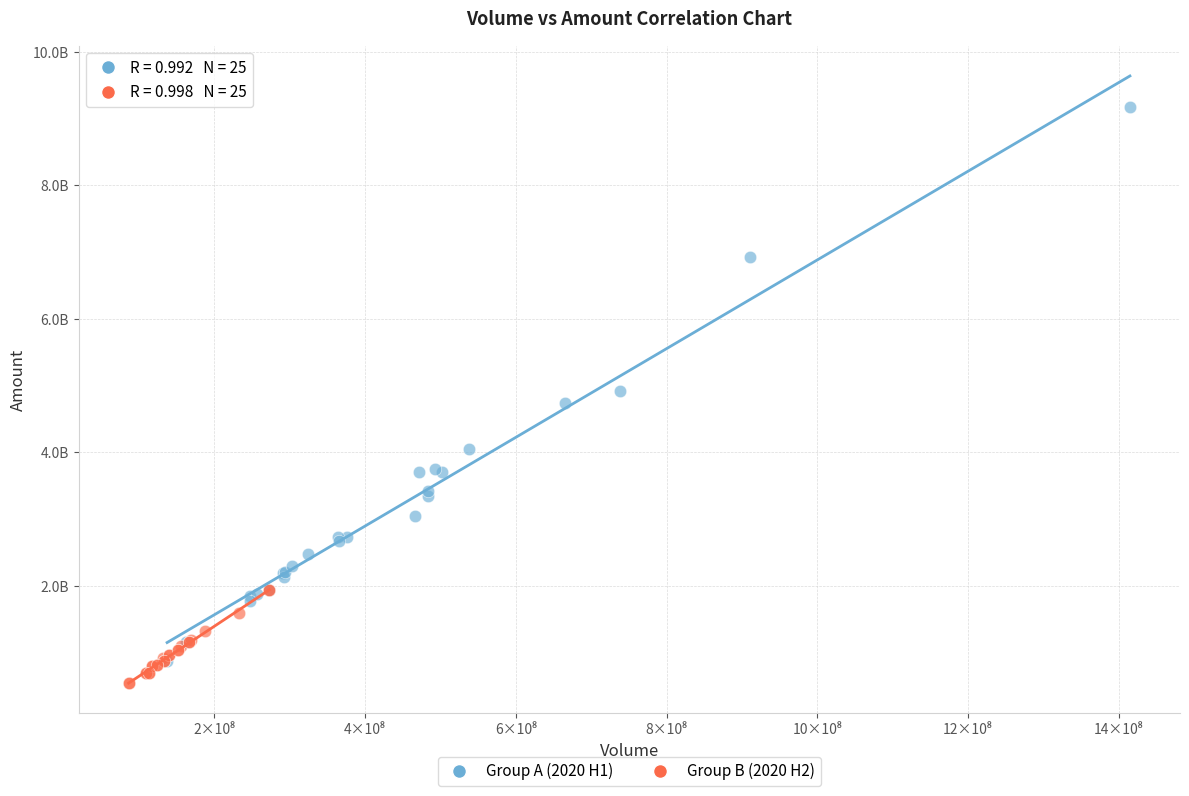

Which series has the widest spread of Y values?

Group A (2020 H1)